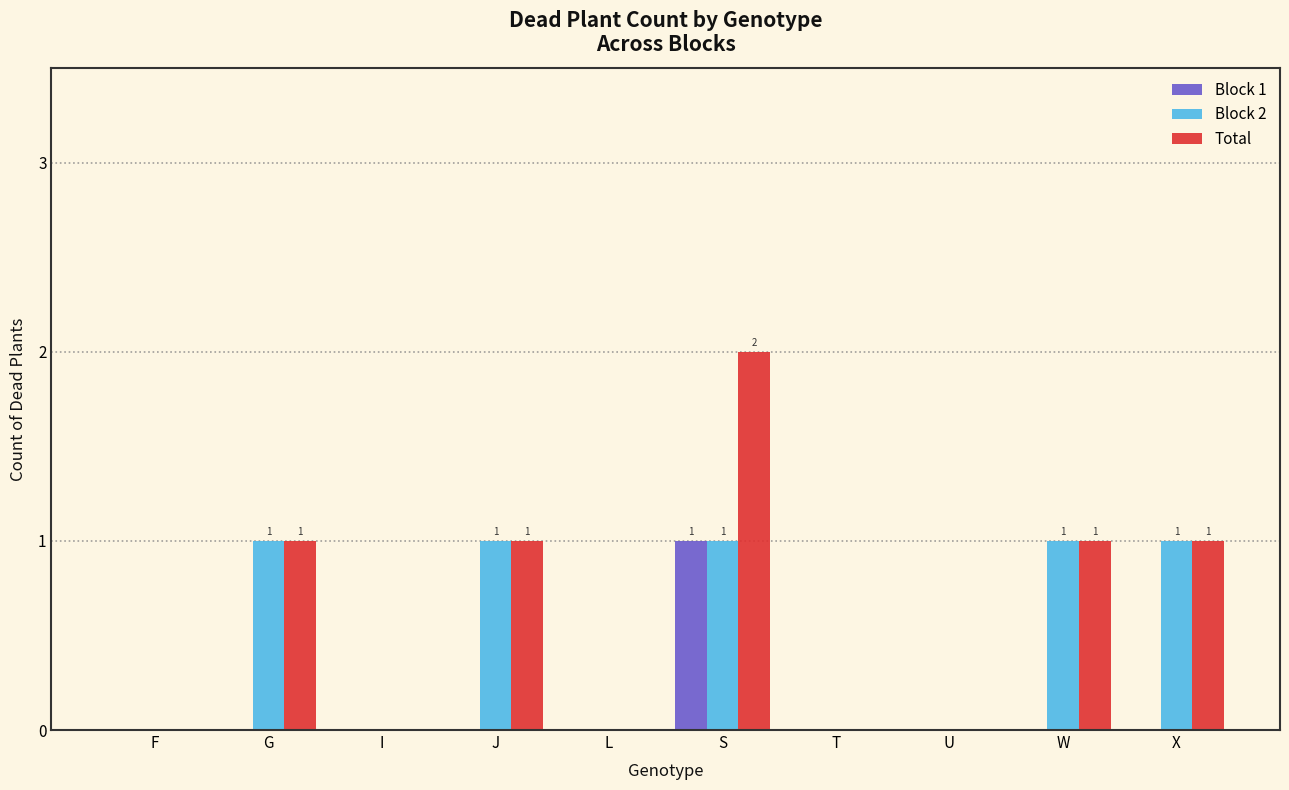

At which category does the chart reach its peak across all series?

S